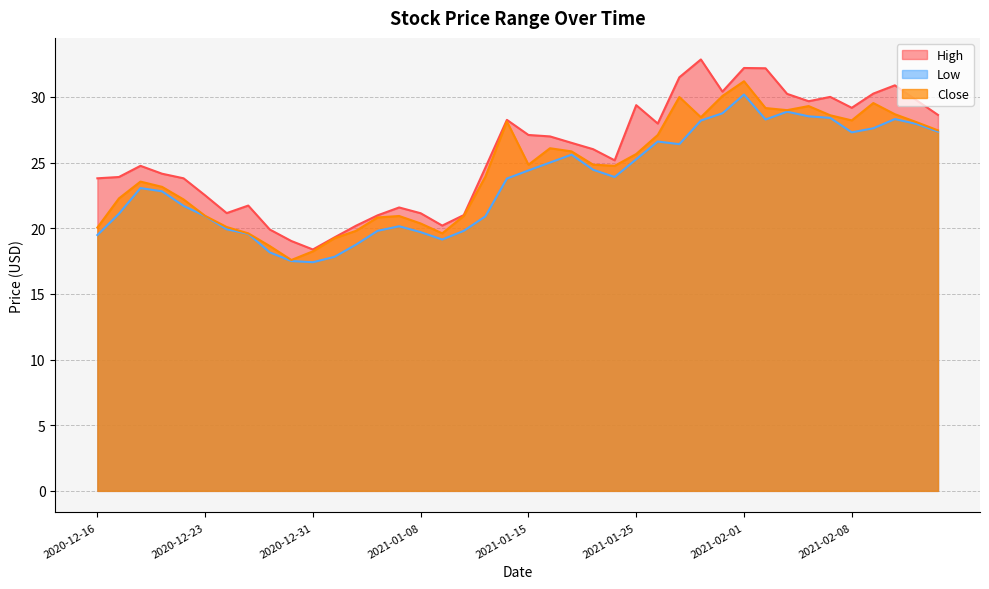

The value of Low at 2021-01-21 is 24.5. True or false?

True